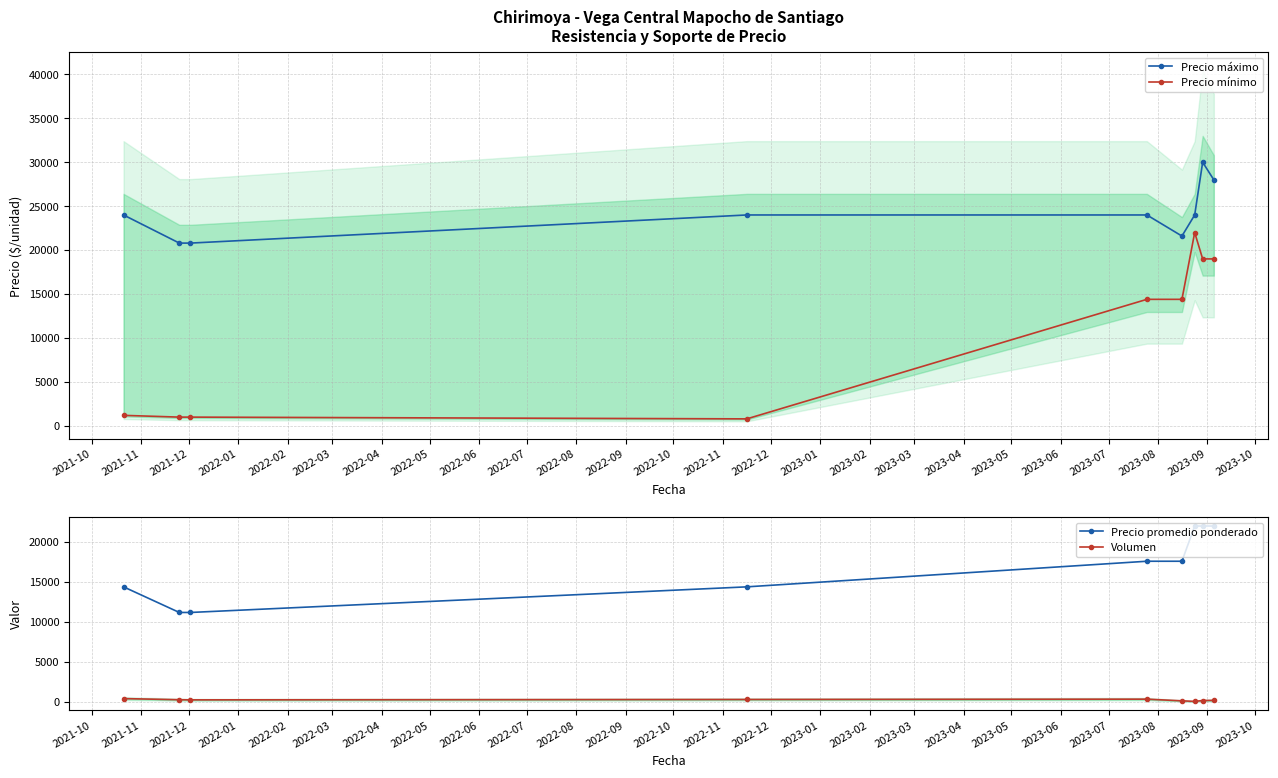

What is the maximum value for Precio máximo?

30000